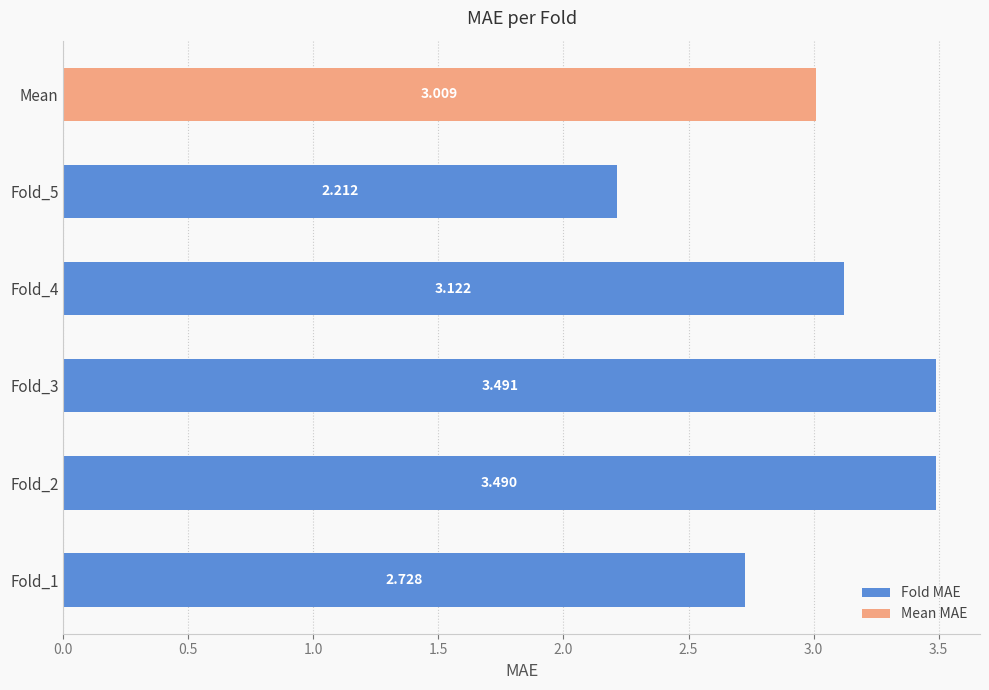

Between Fold_1 and Mean, which is larger?

Mean